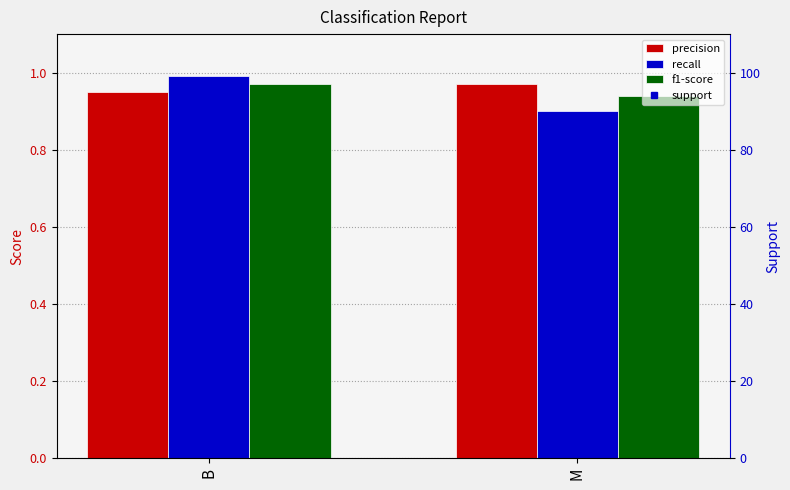

What is the average value of the recall series?

0.9